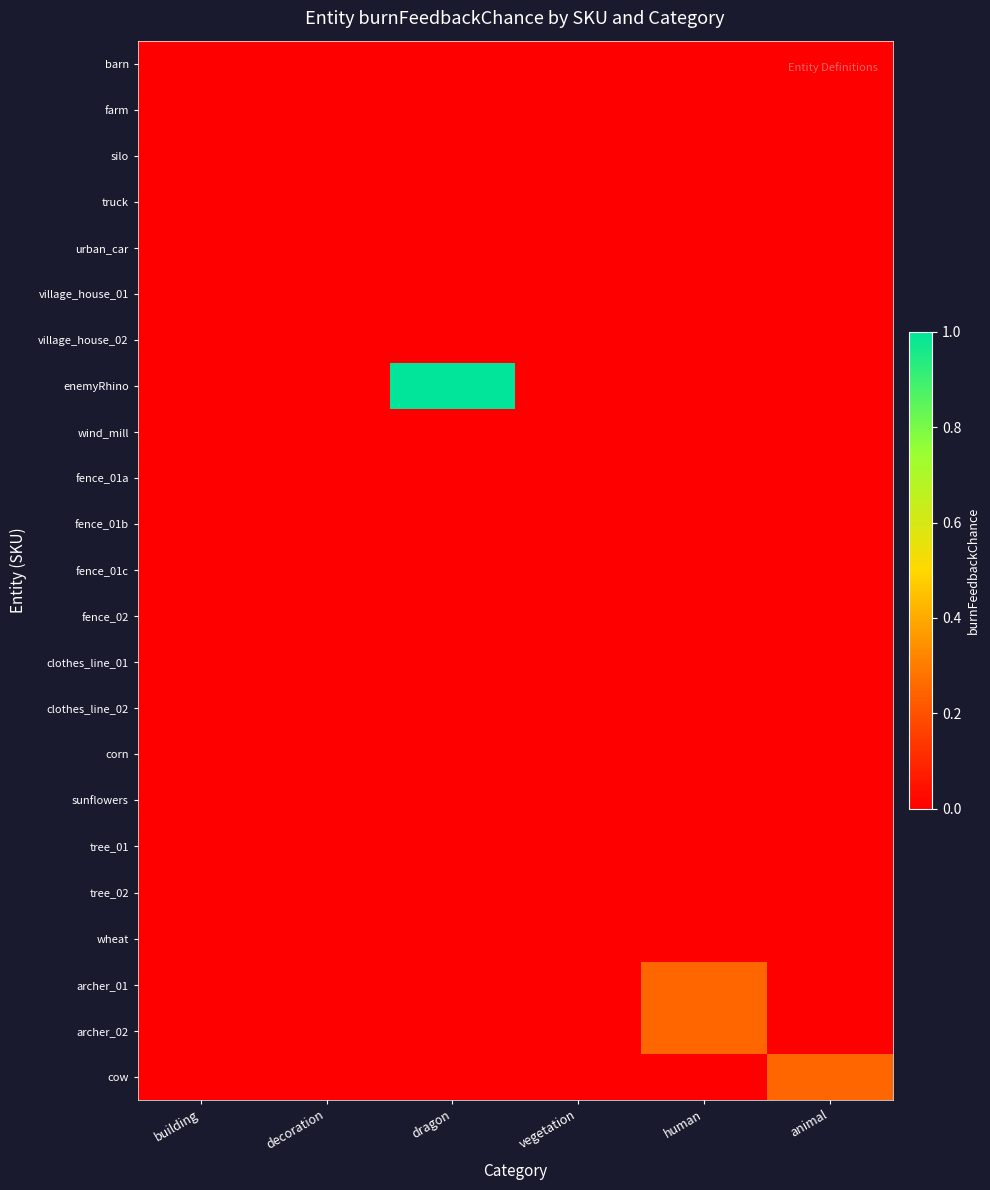

Which series changed the most between decoration and animal?

cow